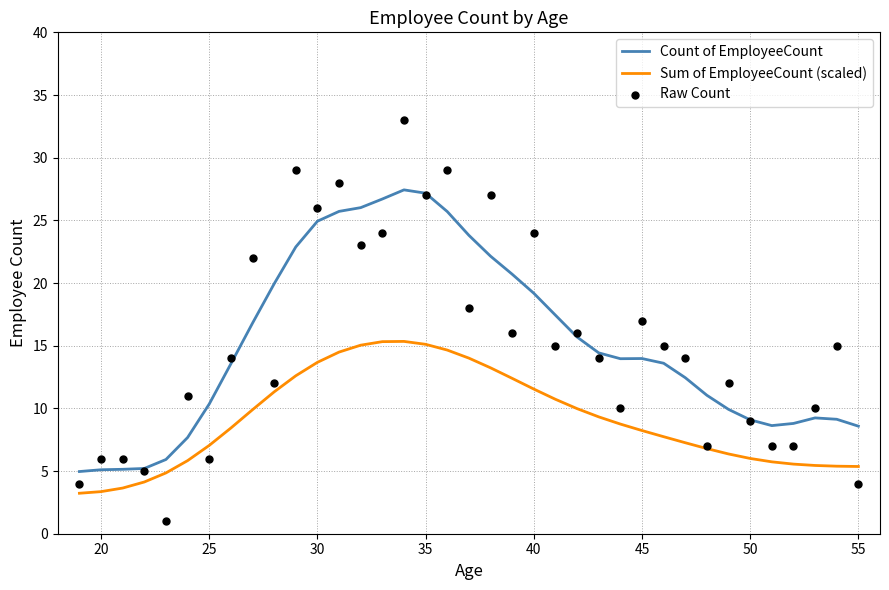

What is the minimum value for Count of EmployeeCount?

5.0